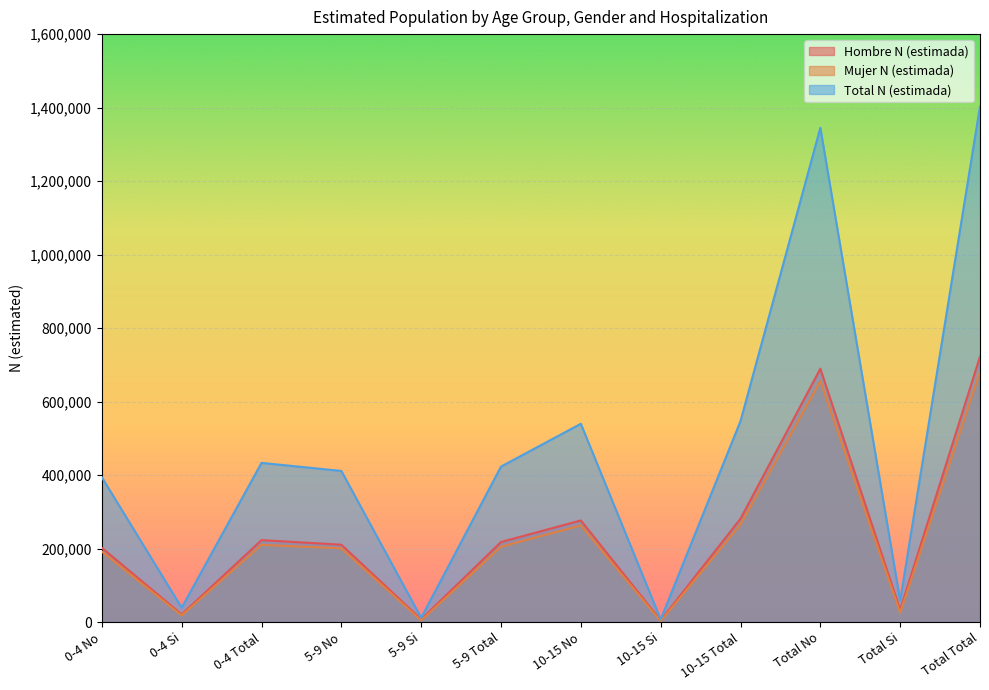

At which label is Hombre N (estimada) closest to 363764?

10-15 Total